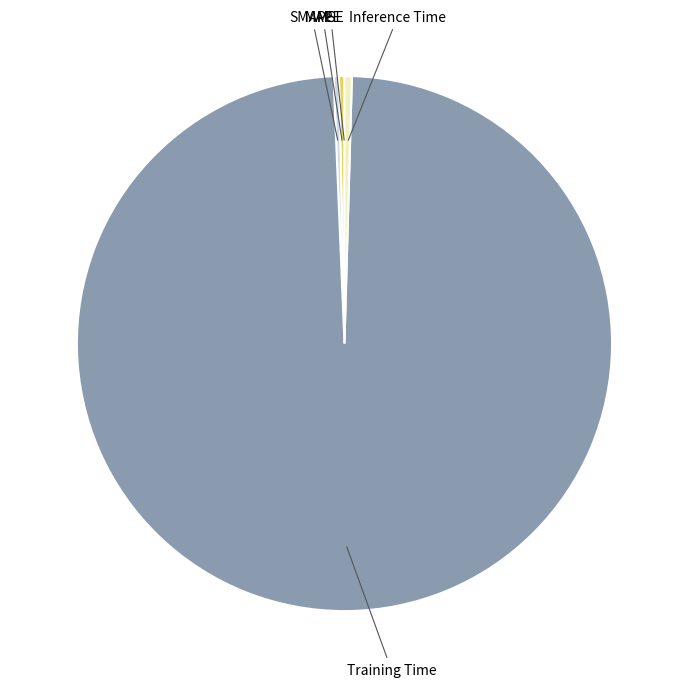

Does any single category account for the majority?

Yes